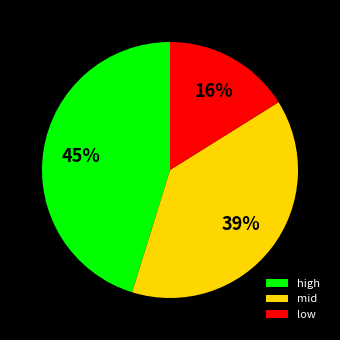

Does mid account for over 50% of the chart?

No